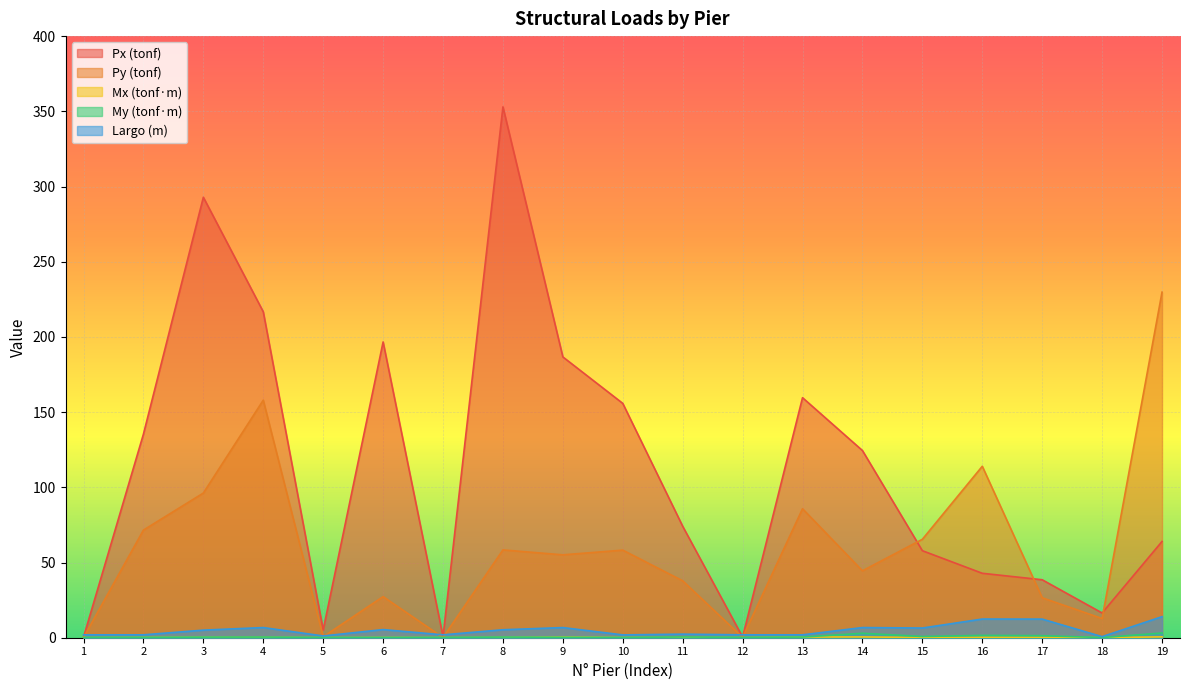

What is the sum of all My (tonf·m) values?

13.9